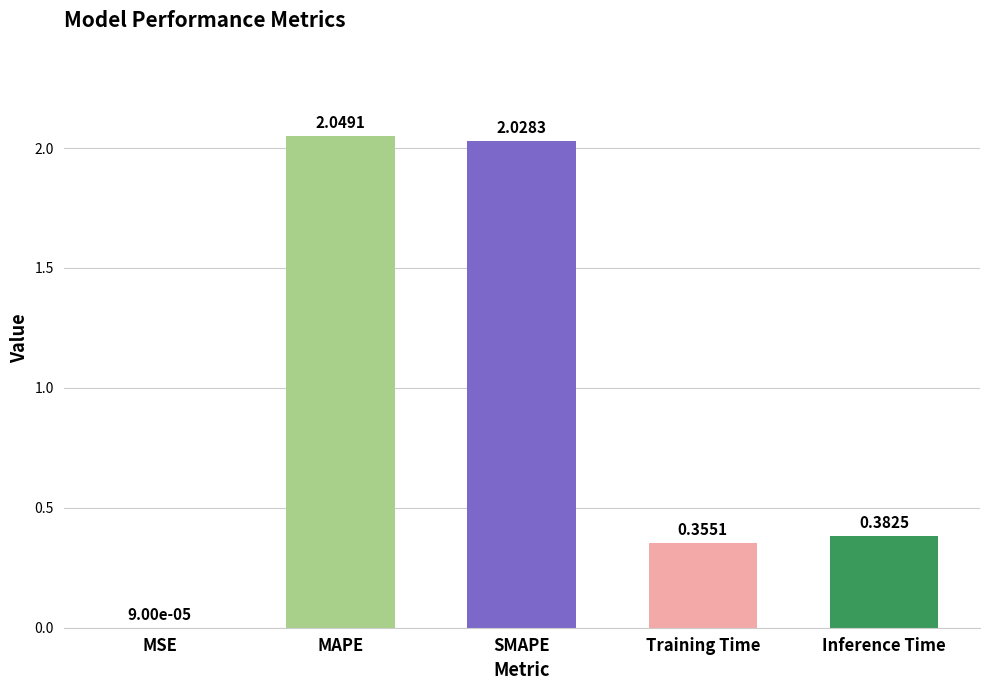

What is the difference between the values at MAPE and Inference Time?

1.7